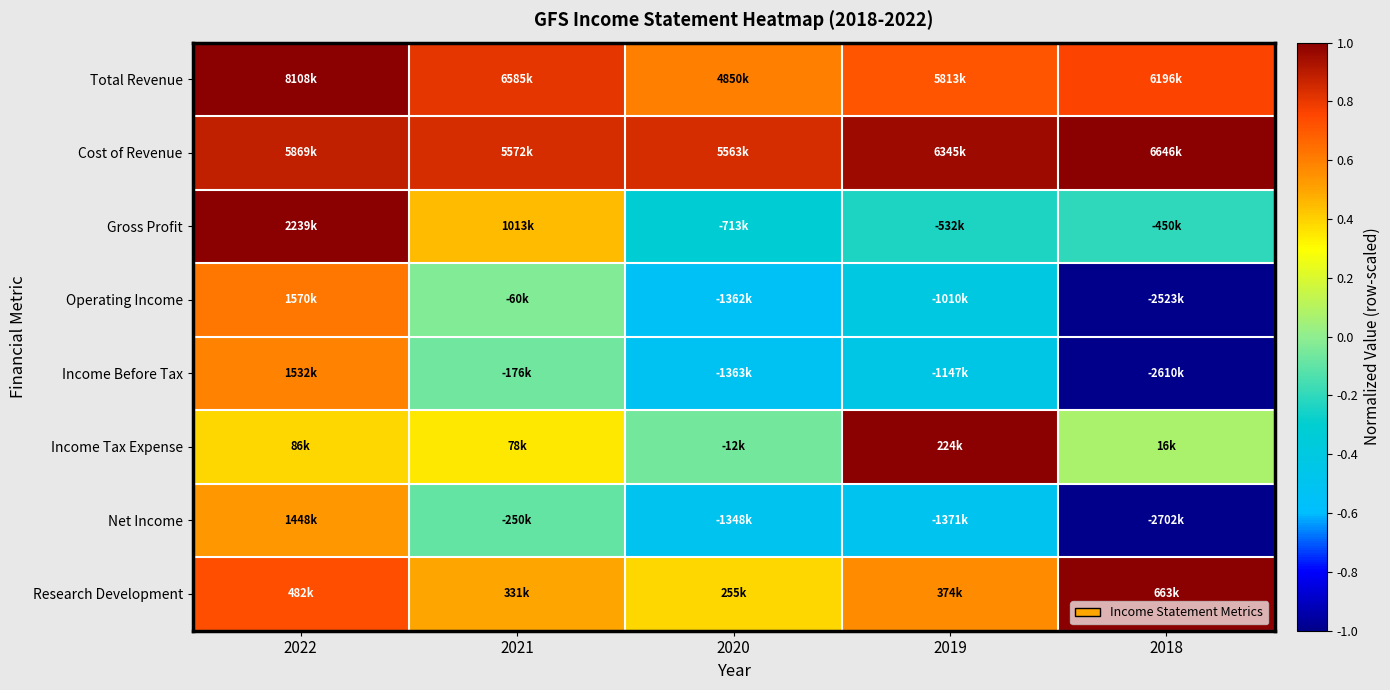

Is it true that Net Income equals -0.0 at 2021?

False